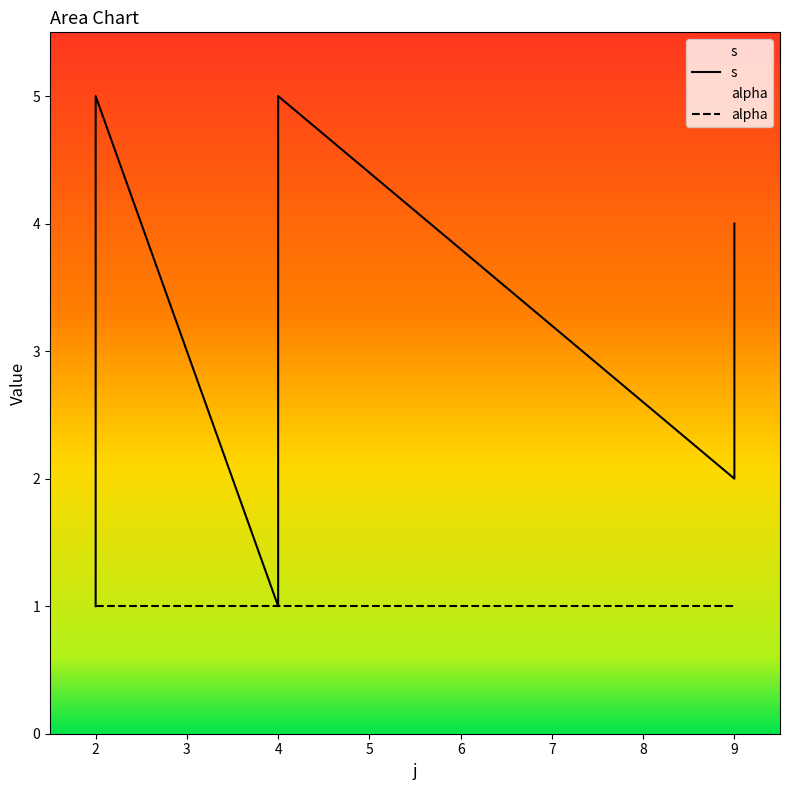

At which category does the chart reach its peak across all series?

2